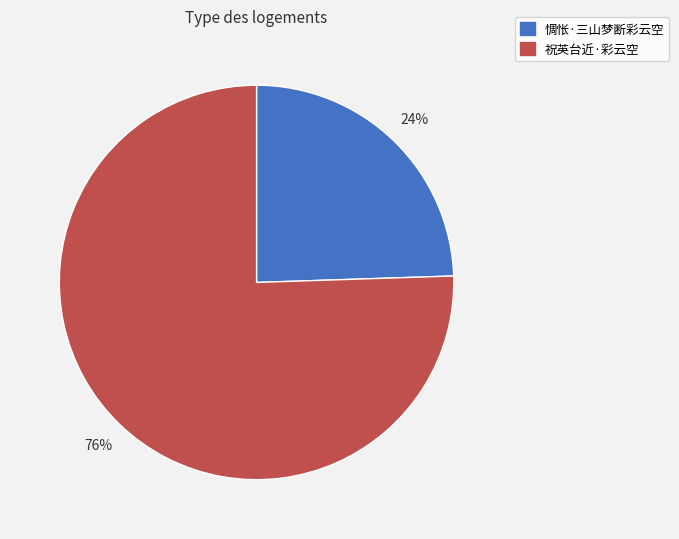

The 惆怅·三山梦断彩云空 slice represents 13% of the pie. True or false?

False